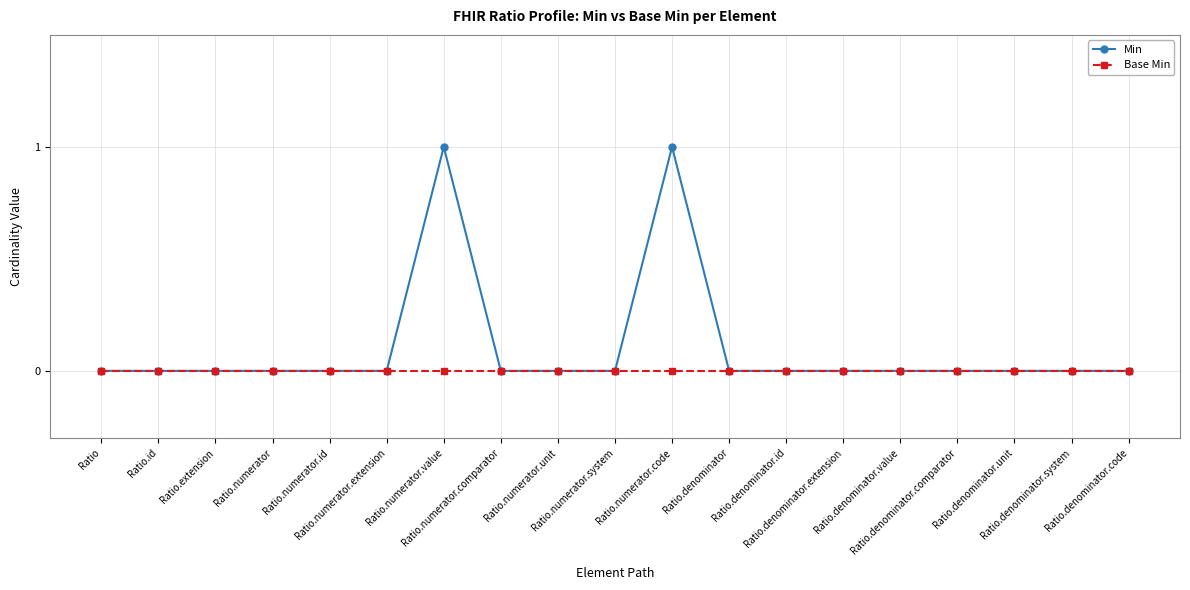

List the series in order of their peak value, lowest first.

Base Min, Min